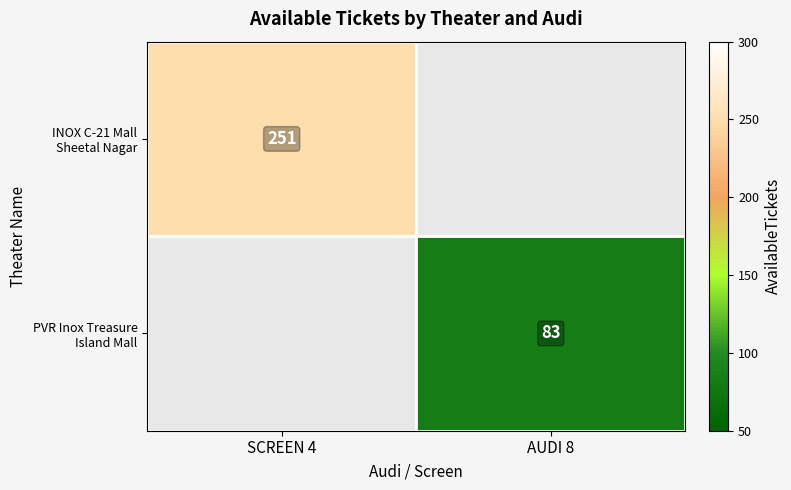

List the labels in order of INOX C-21 Mall Sheetal Nagar value, smallest first.

SCREEN 4, AUDI 8